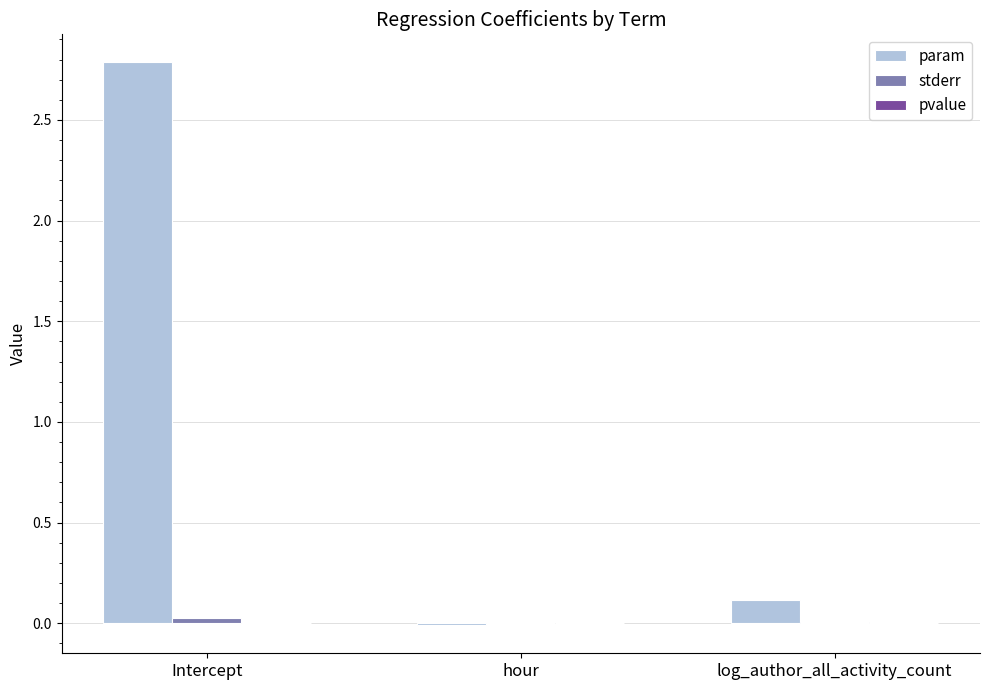

Which series changed the most between hour and log_author_all_activity_count?

param